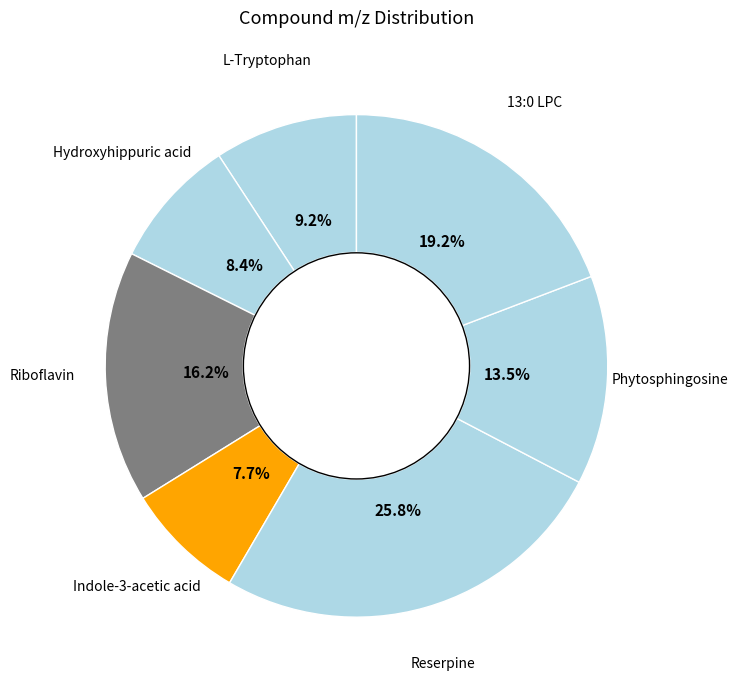

How many slices are in this pie chart?

7